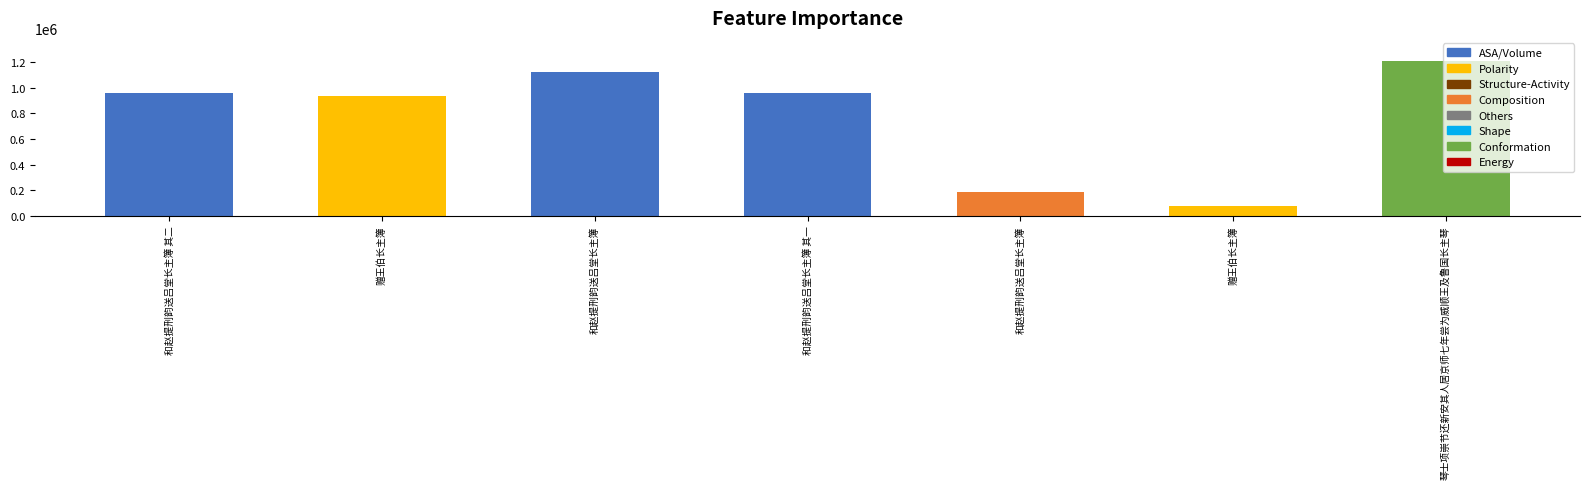

How many bars are there in total?

7